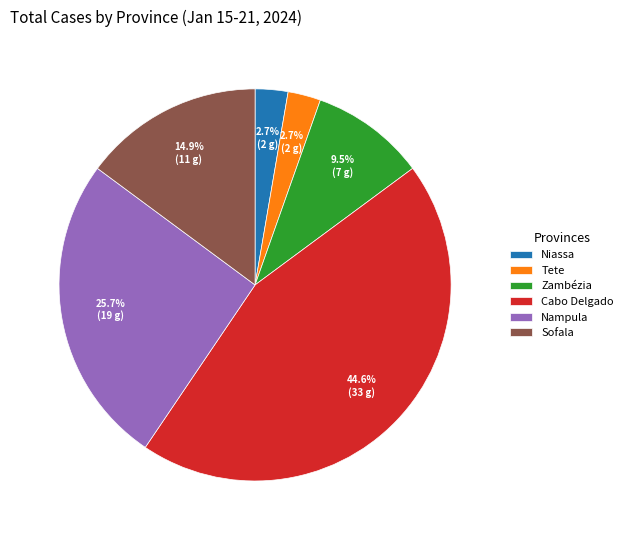

To the nearest percent, what is the difference between the largest and smallest slice percentages?

42%